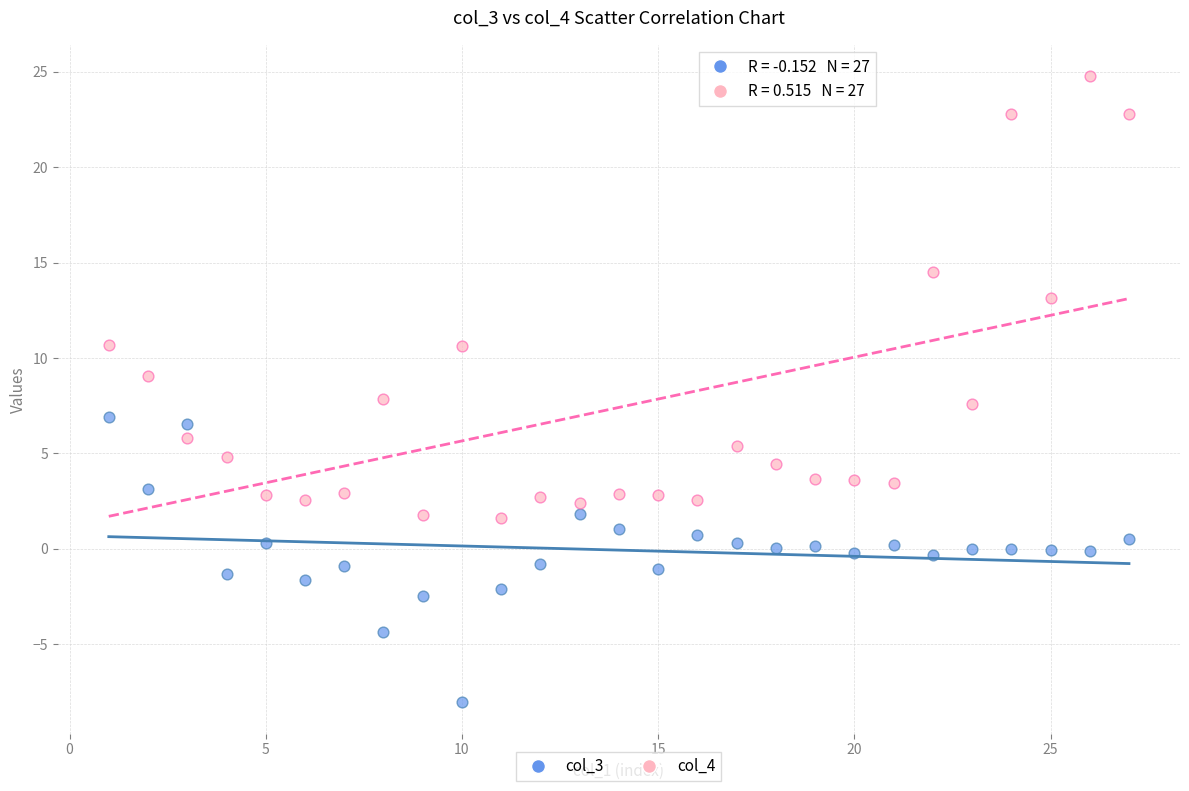

Which series contains the highest Y value?

col_4